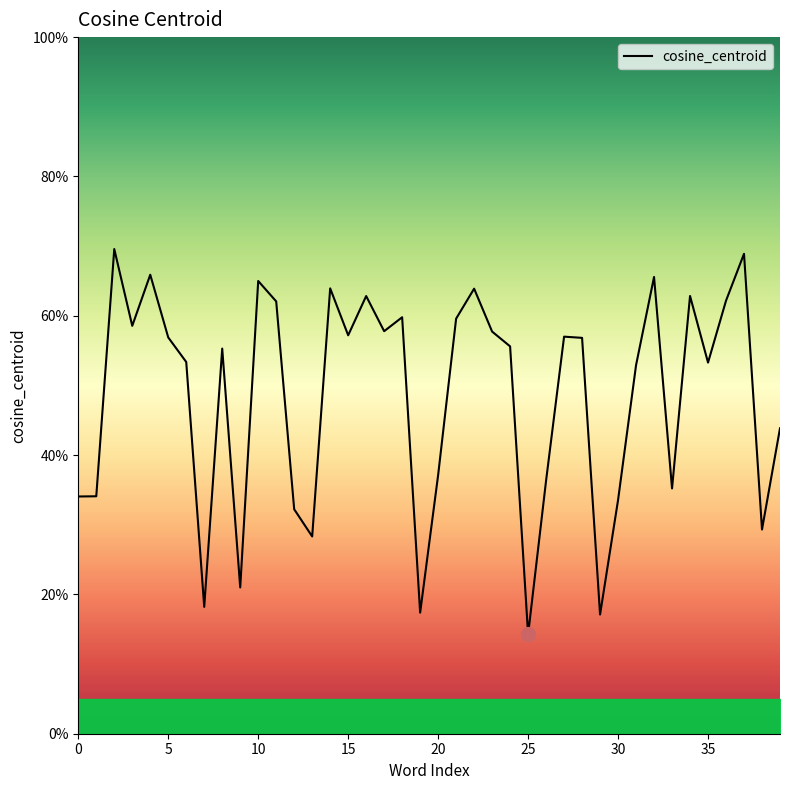

What is the average value?

0.5